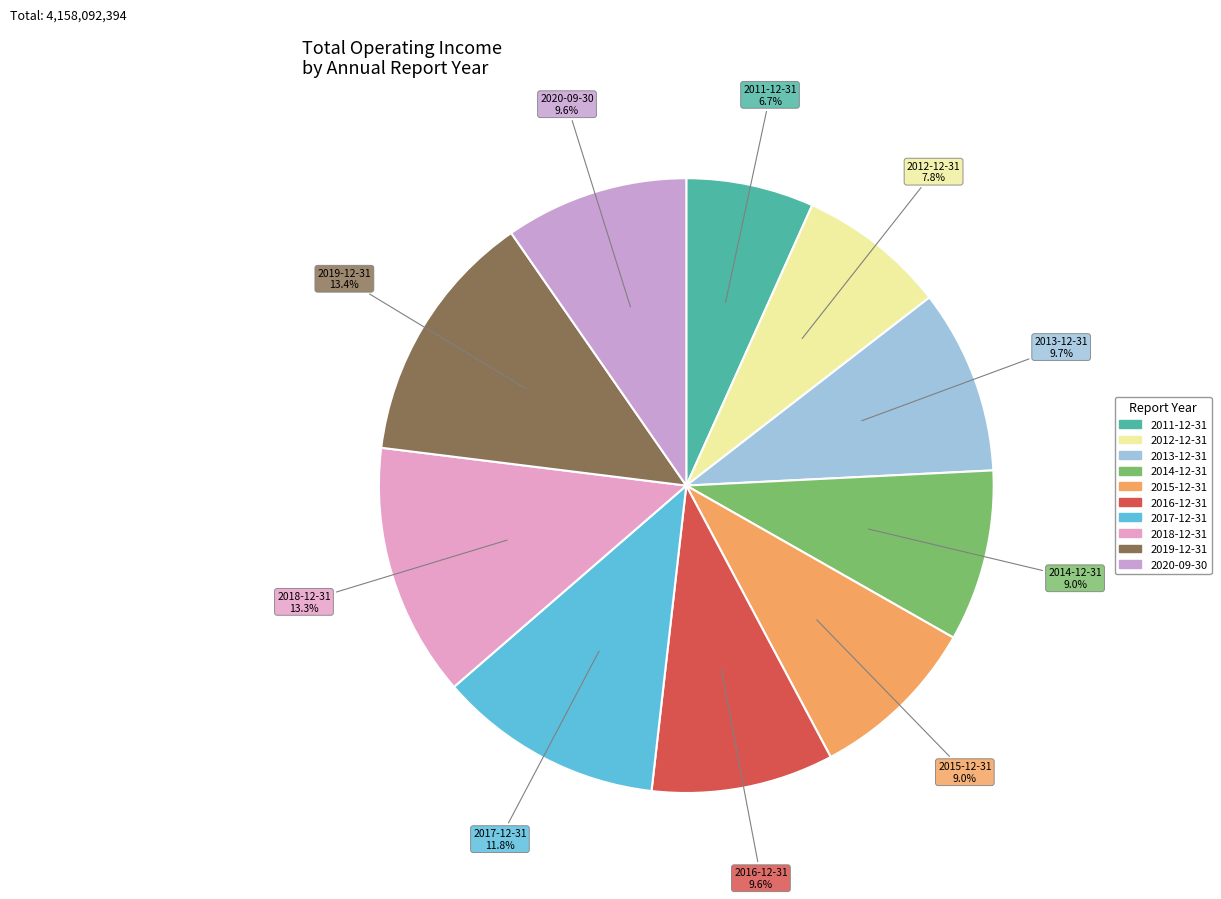

Count the number of slices in the pie.

10